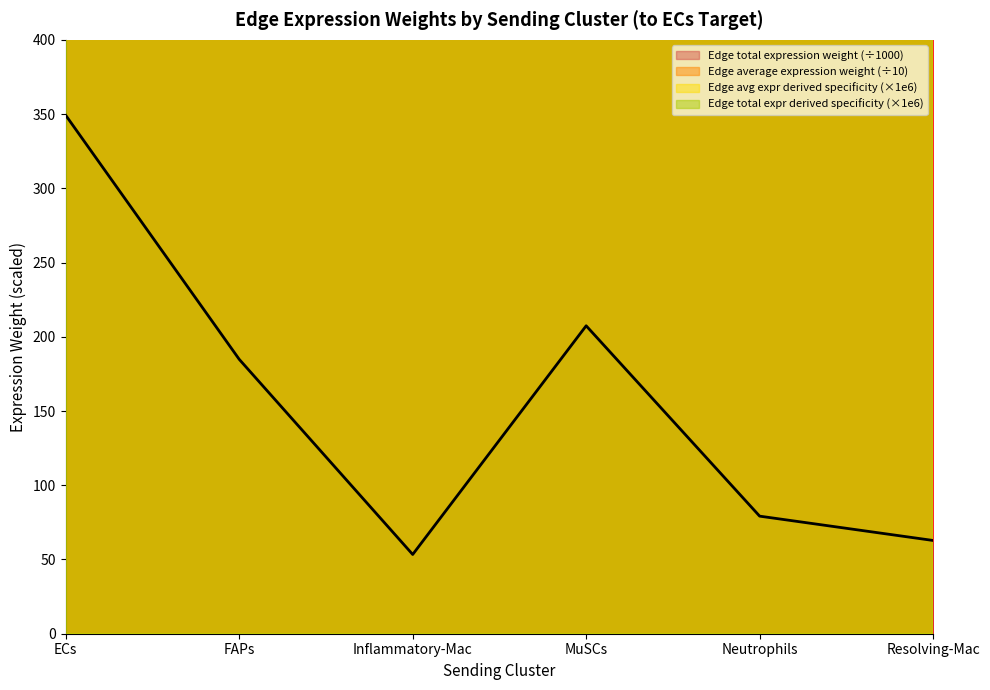

What is the approximate value of Edge average expression weight at Inflammatory-Mac?

53.4